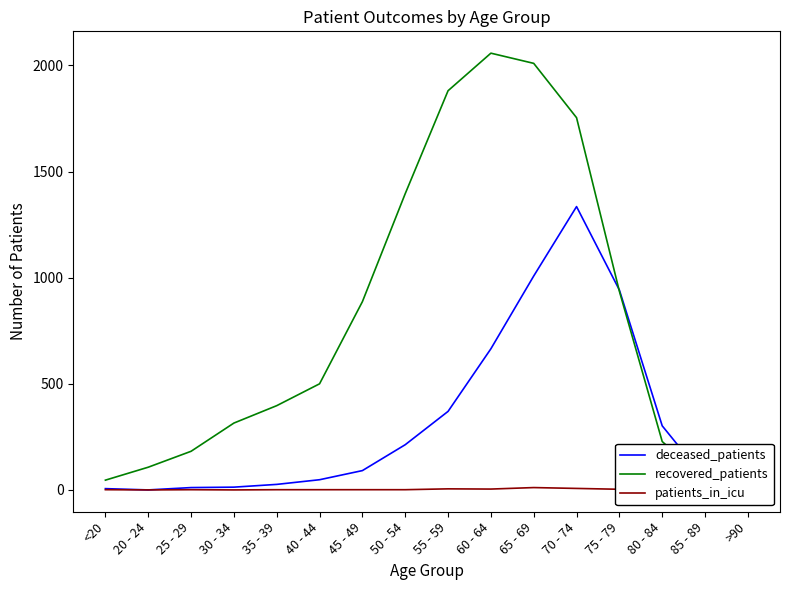

At which category is the sum across all series the highest?

70 - 74